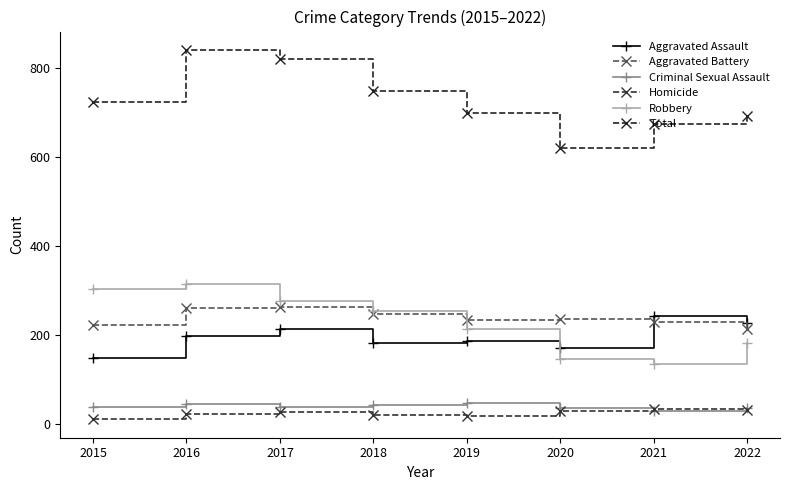

Which category has the lowest value in the Total series?

2020